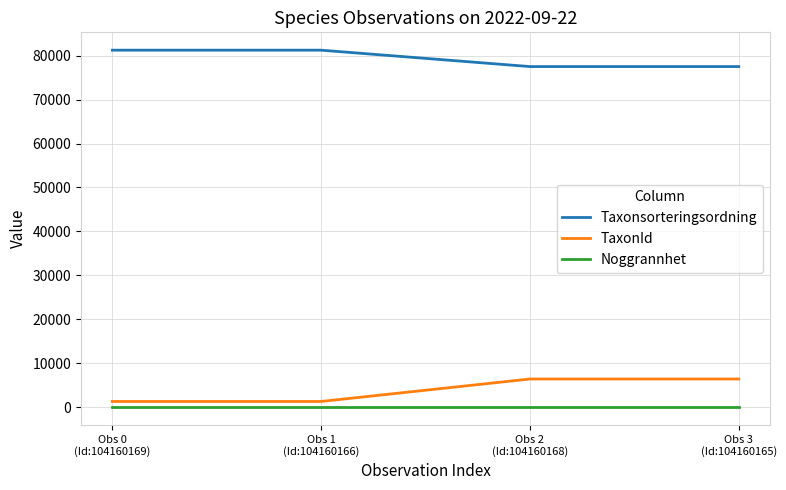

What is the highest value of the TaxonId series?

6425